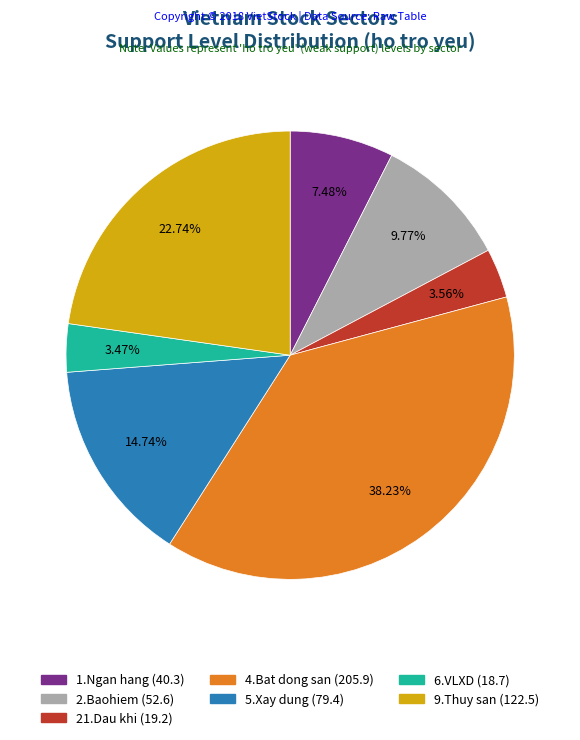

Is there any slice that represents more than half of the pie?

No